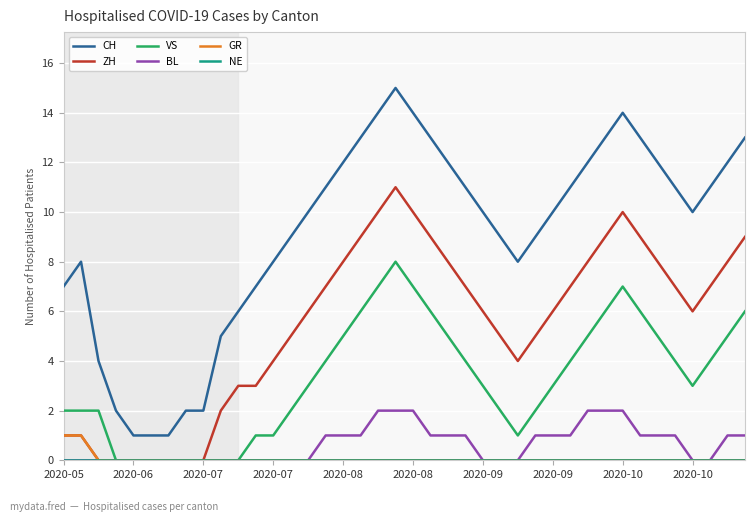

Which series has the largest total across all categories?

CH